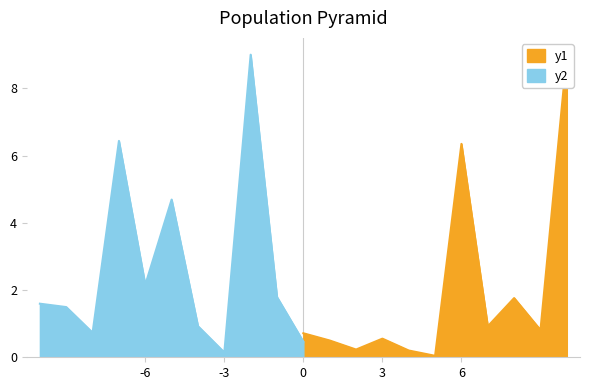

True or false: y2 has a value of 0.1 at -3.

True